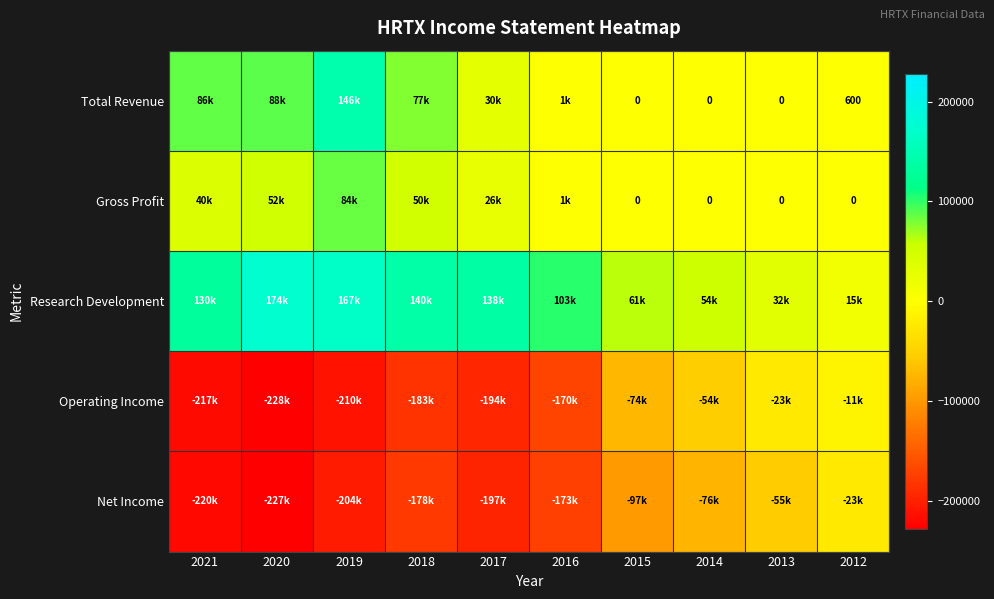

What is the sum of the Research Development values at 2019 and 2014?

222200